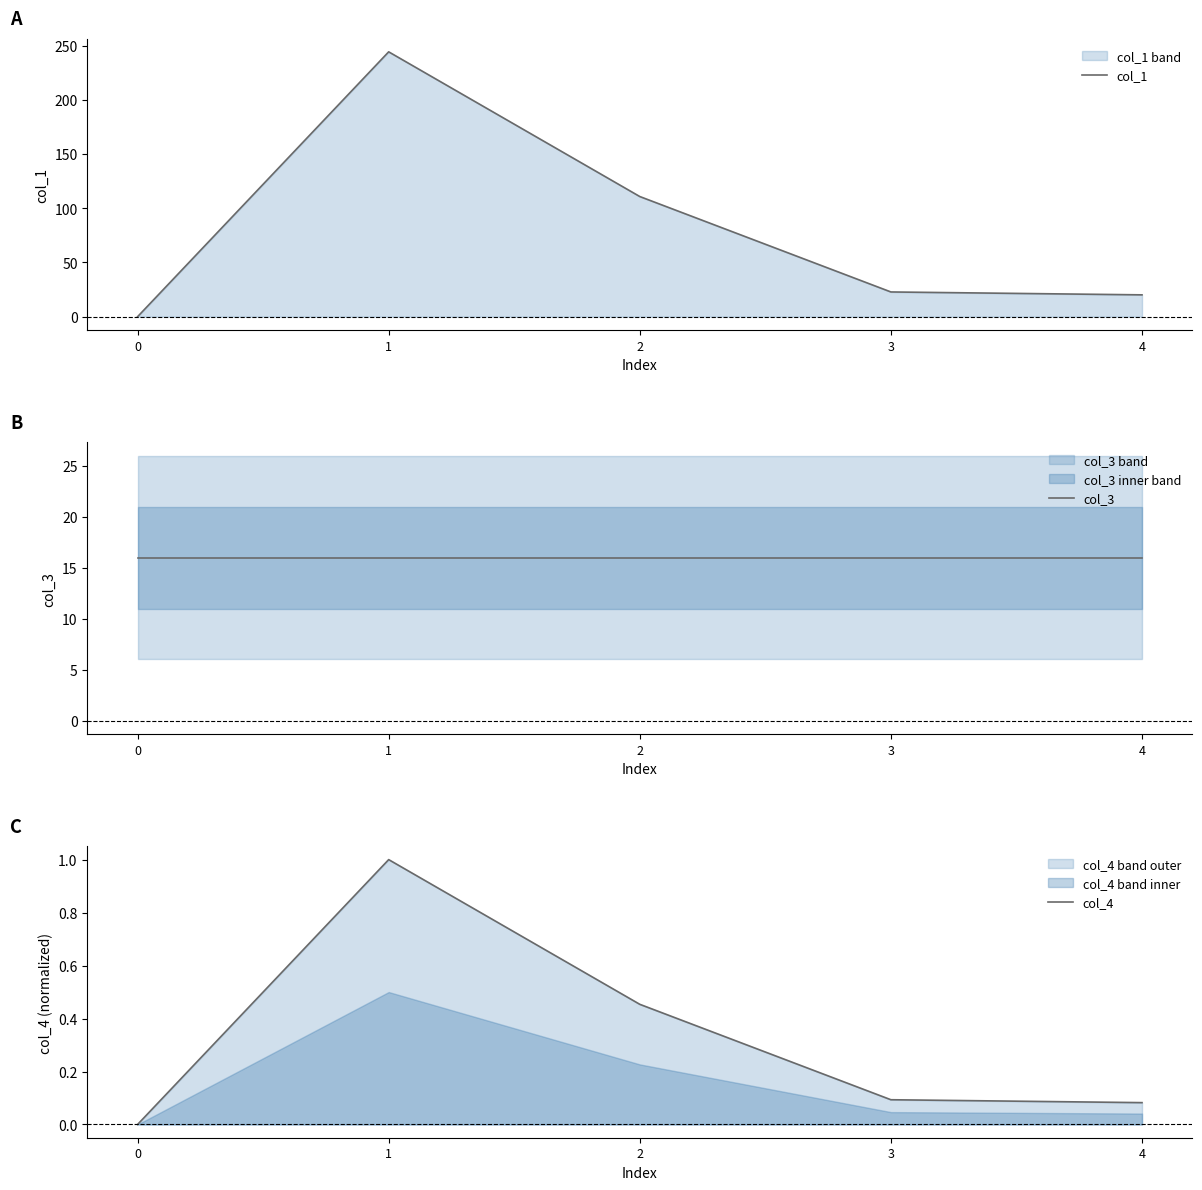

Count the number of data series in this chart.

3